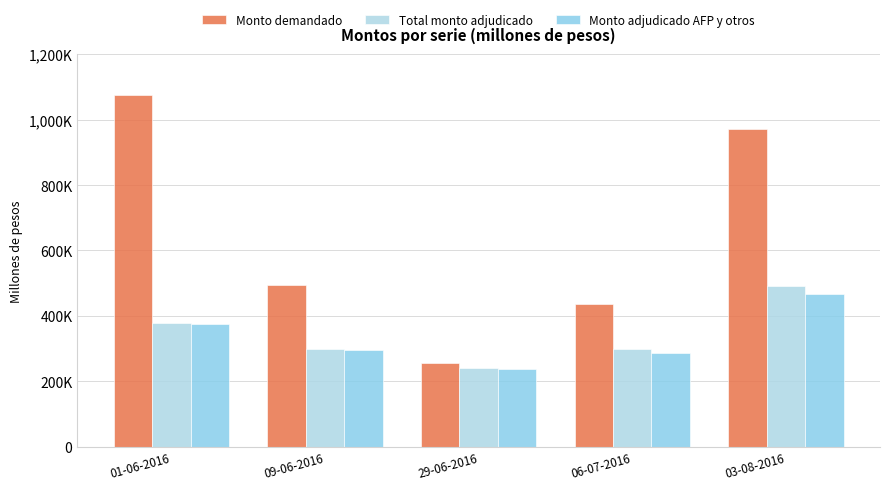

What is the label of the 3rd bar from the right?

29-06-2016